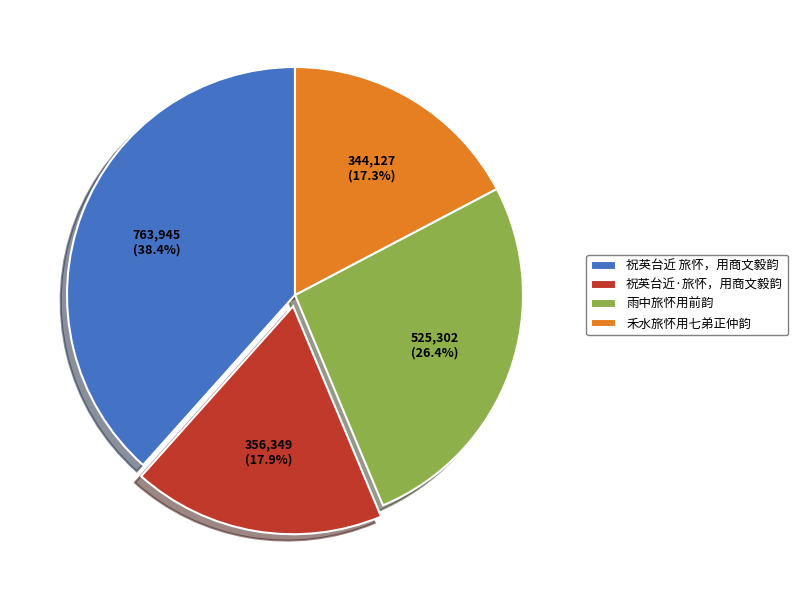

To the nearest percent, what percentage of the pie is 祝英台近 旅怀，用商文毅韵?

38%